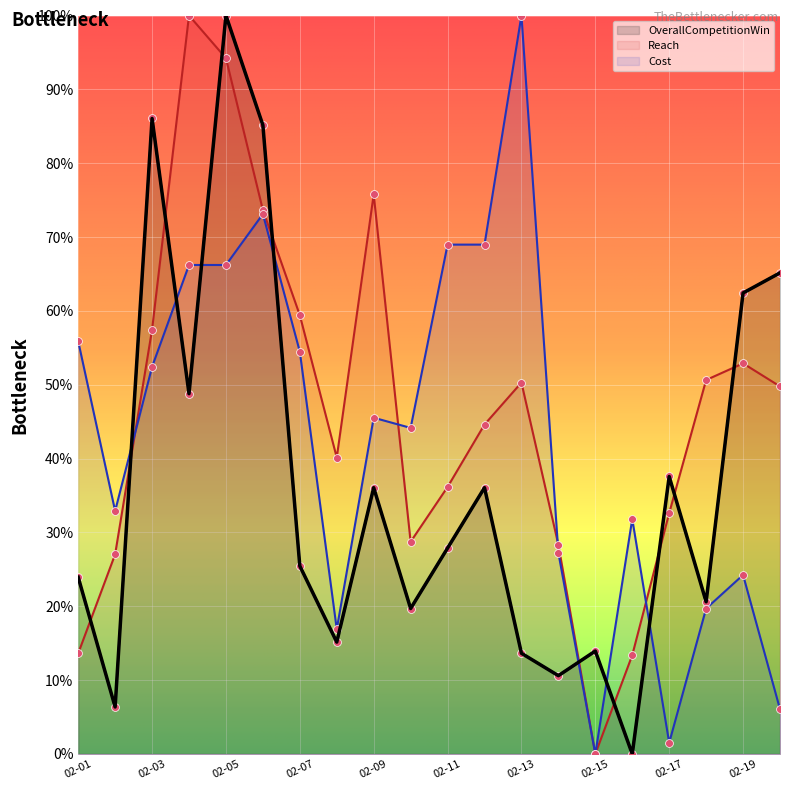

At how many categories does at least one series exceed 0?

20